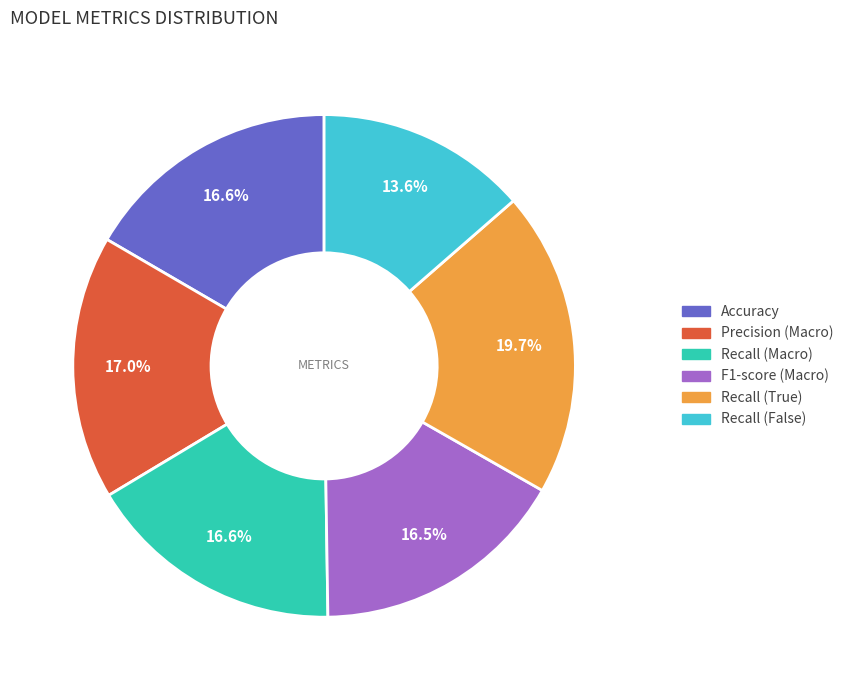

Does any single category account for the majority?

No